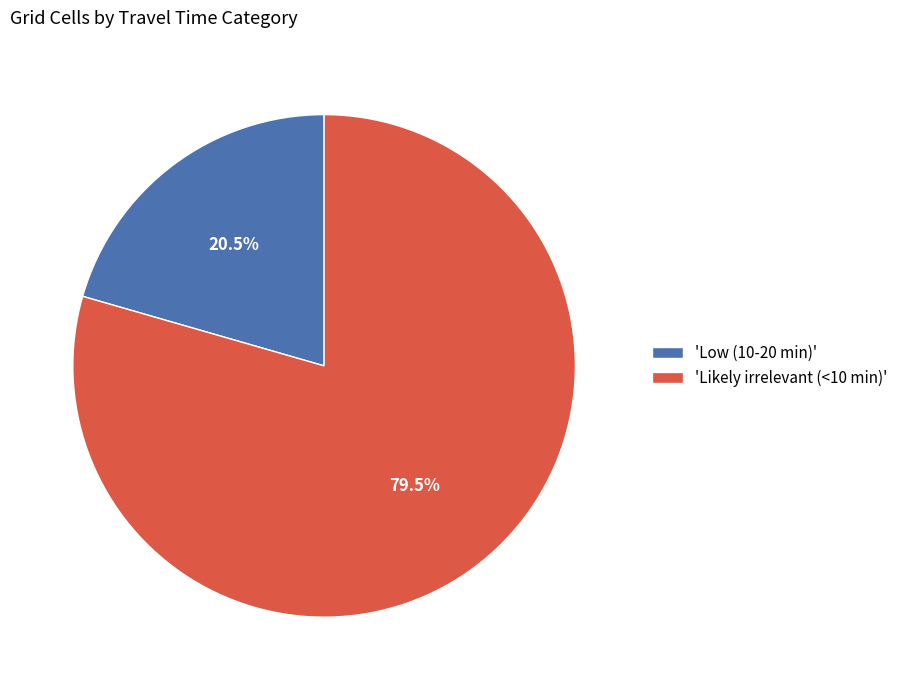

What is the ratio of the value at 'Low (10-20 min)' to the value at 'Likely irrelevant (<10 min)'?

0.3